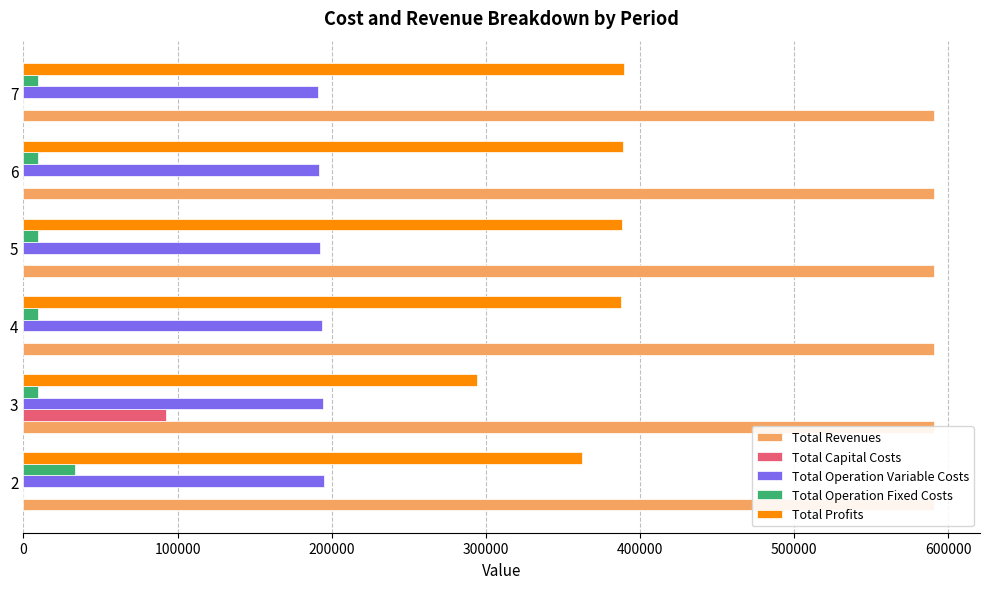

Are the bars grouped side by side (vs. stacked)?

Yes